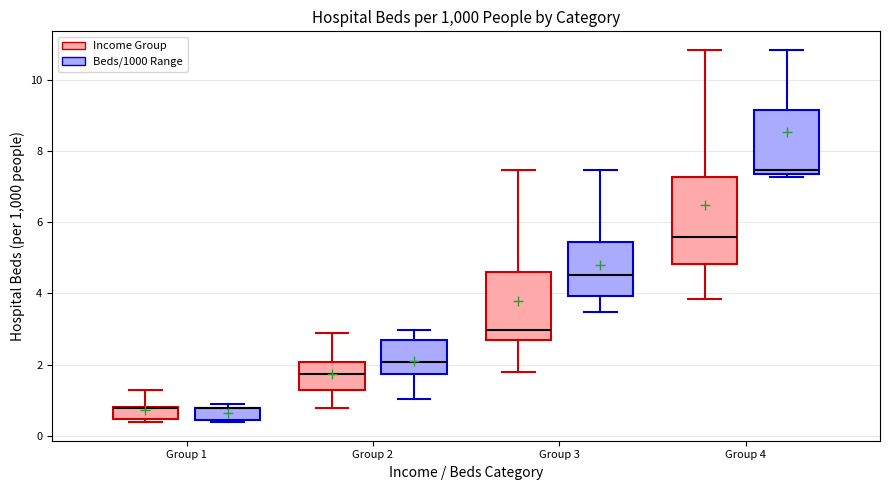

Reading left to right, read every box against the y-axis: the position of its median line, the range the box covers, and the ends of its whiskers. The values are not printed on the chart, so give them approximately, as read against the axis.

Group 1 (Income Group): median 0.8 (drawn on the box's upper edge), box 0.4 to 0.8, whiskers 0.4 (just below the box's lower edge) to 1.4
Group 1 (Beds/1000 Range): median 0.8 (drawn on the box's upper edge), box 0.4 to 0.8, whiskers 0.4 to 1.0
Group 2 (Income Group): median 1.8, box 1.2 to 2.0, whiskers 0.8 to 2.8
Group 2 (Beds/1000 Range): median 2.0, box 1.8 to 2.6, whiskers 1.0 to 3.0
Group 3 (Income Group): median 3.0, box 2.6 to 4.6, whiskers 1.8 to 7.4
Group 3 (Beds/1000 Range): median 4.6, box 4.0 to 5.4, whiskers 3.4 to 7.4
Group 4 (Income Group): median 5.6, box 4.8 to 7.2, whiskers 3.8 to 10.8
Group 4 (Beds/1000 Range): median 7.4 (just above the box's lower edge), box 7.4 to 9.2, whiskers 7.2 to 10.8